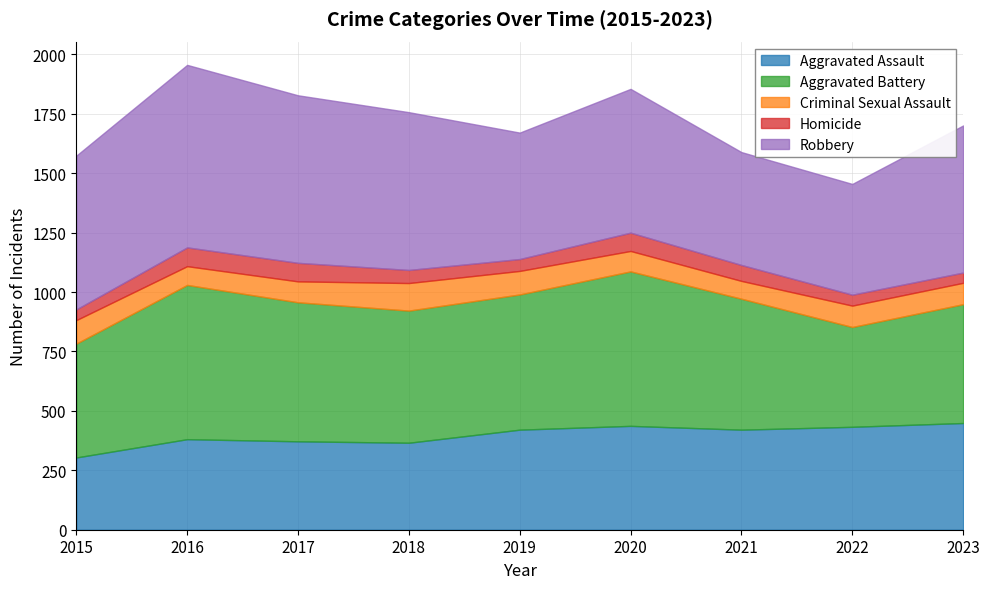

True or false: Robbery has more than 2 interior local peaks.

False